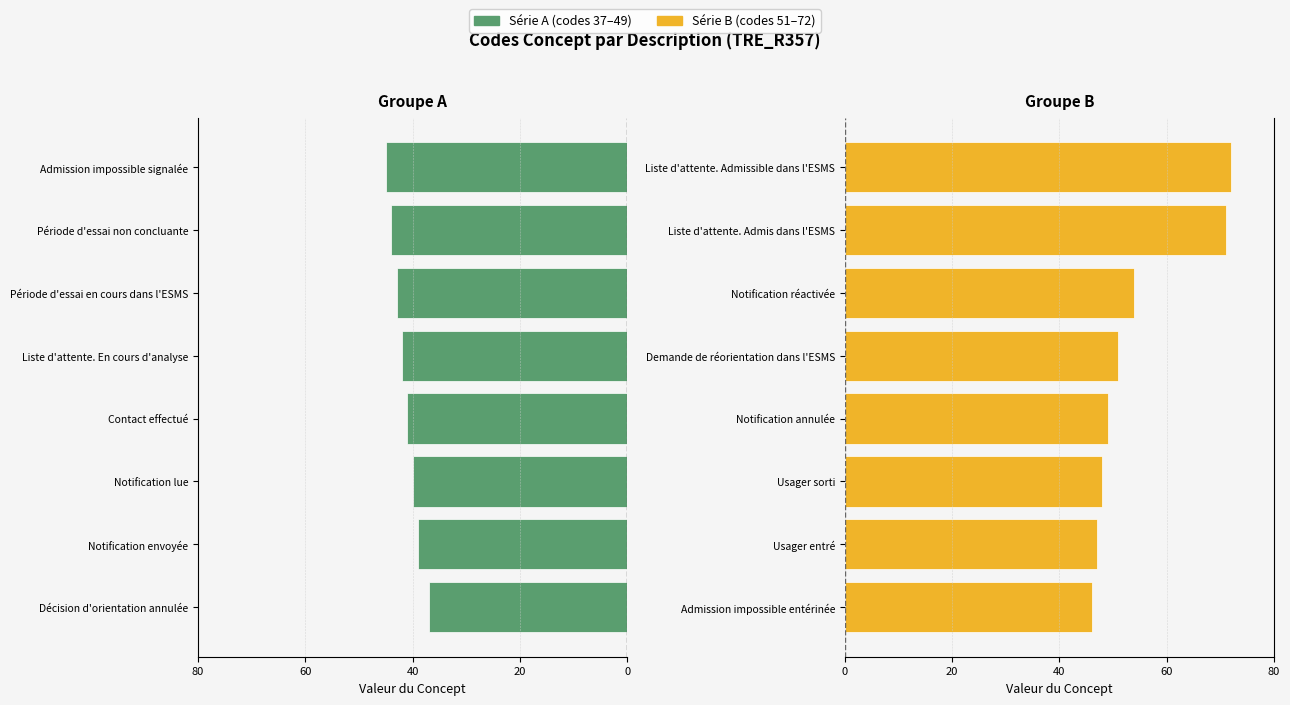

Between 60 and 7, which series saw the biggest shift?

Série B (51–72)